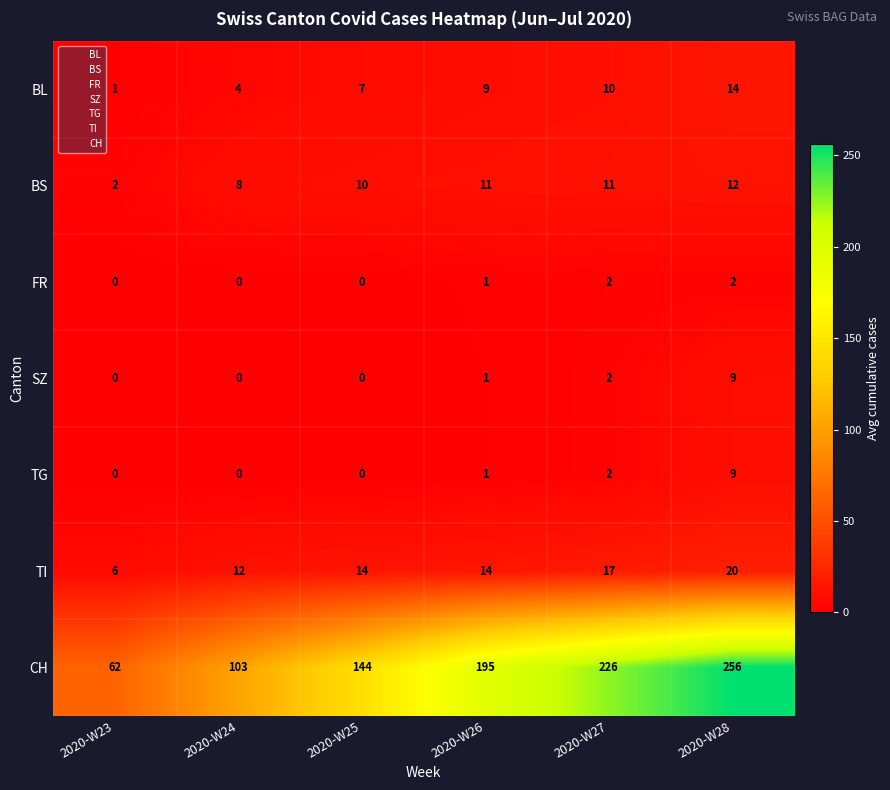

Count the SZ values in the range 0 to 2.

5